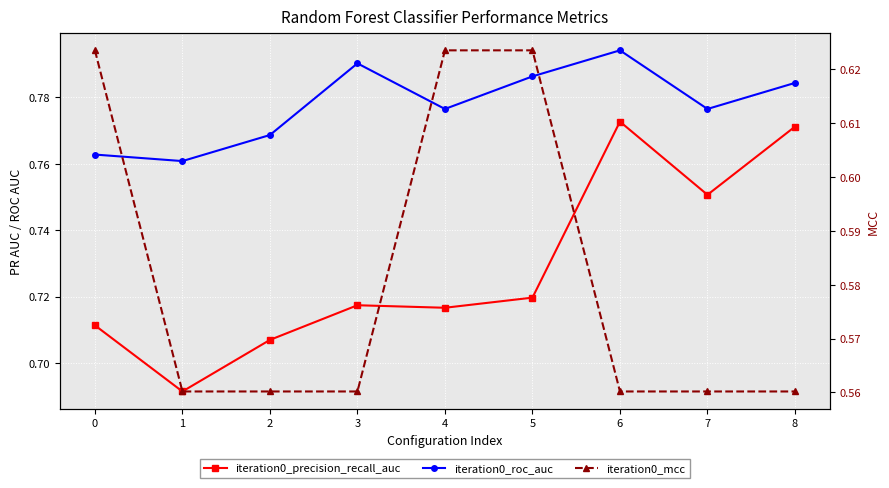

Rank the series by their average value, from highest to lowest.

iteration0_roc_auc, iteration0_precision_recall_auc, iteration0_mcc